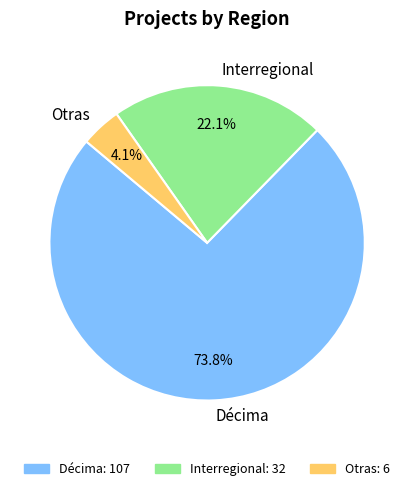

Which slice is the largest?

Décima